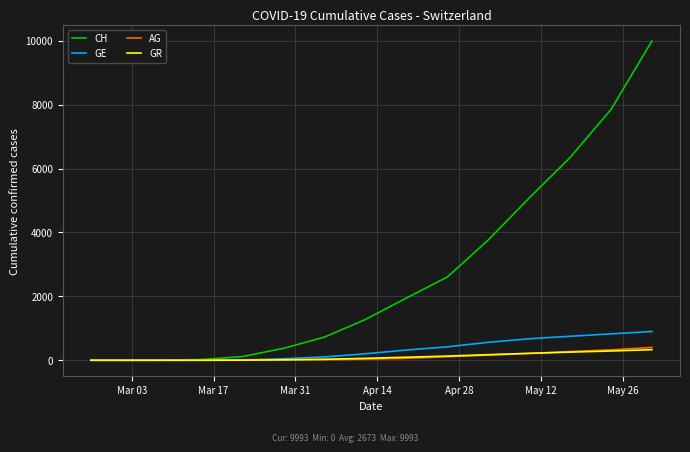

What are all the series names shown in the legend?

CH, GE, AG, GR